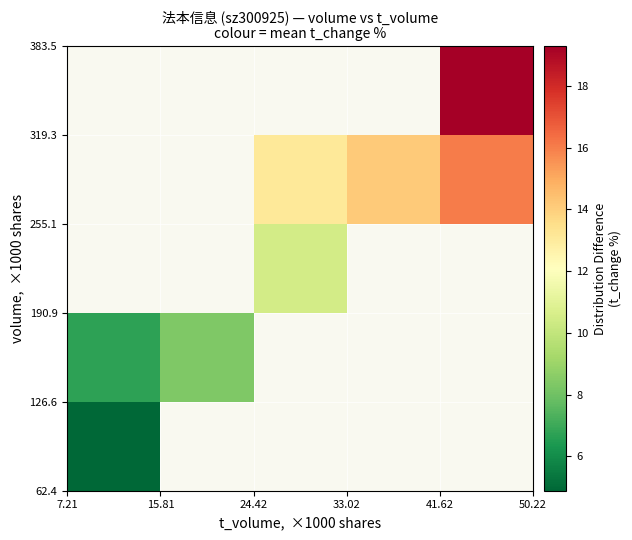

At how many categories does at least one series exceed 12?

3